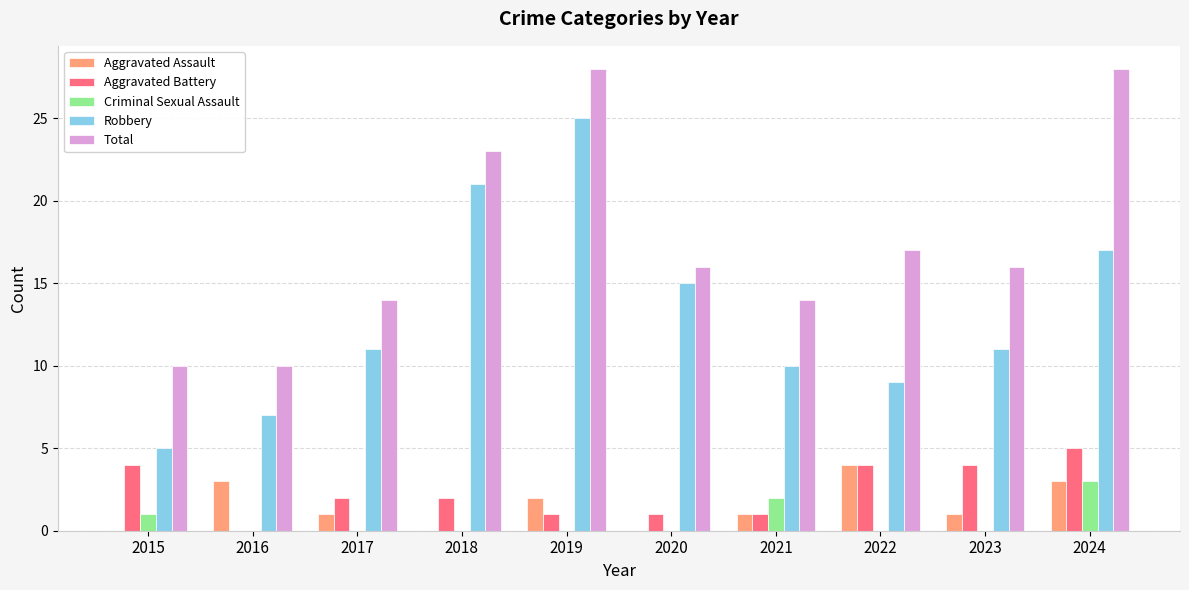

Which series changed the most between 2018 and 2024?

Total